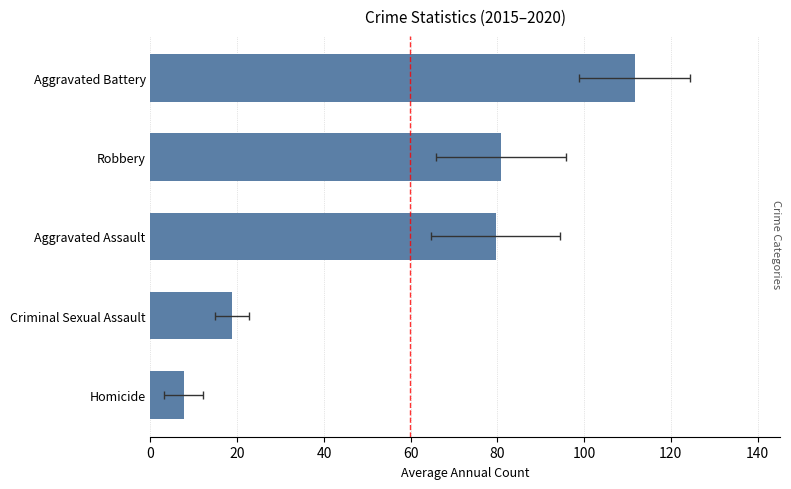

True or false: Average Count has a value of 111.7 at Aggravated Battery.

True